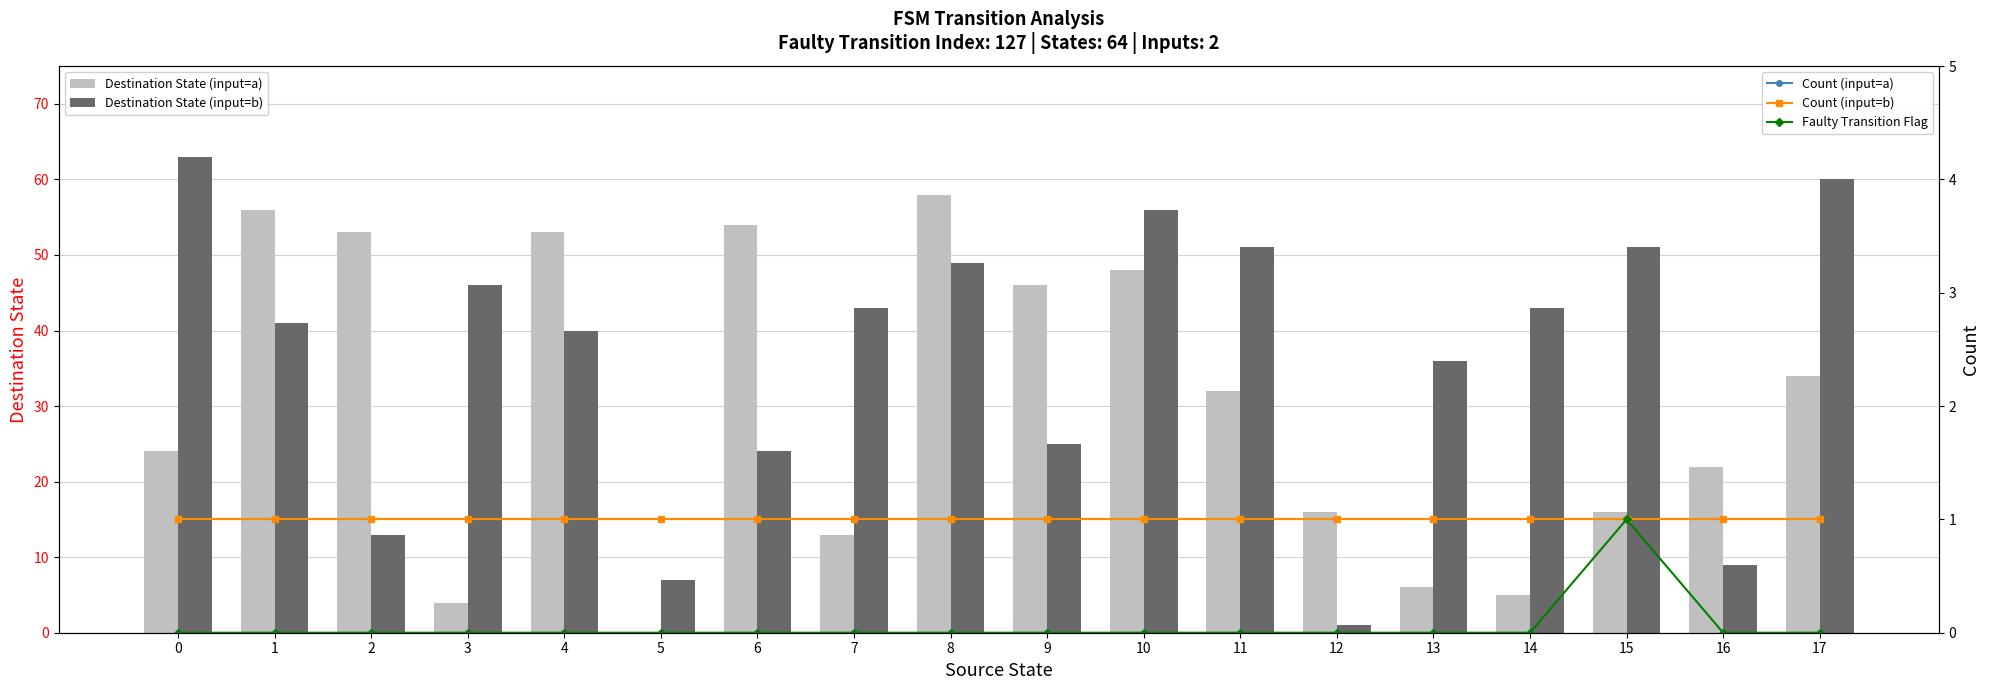

At how many categories does at least one series exceed 60?

1